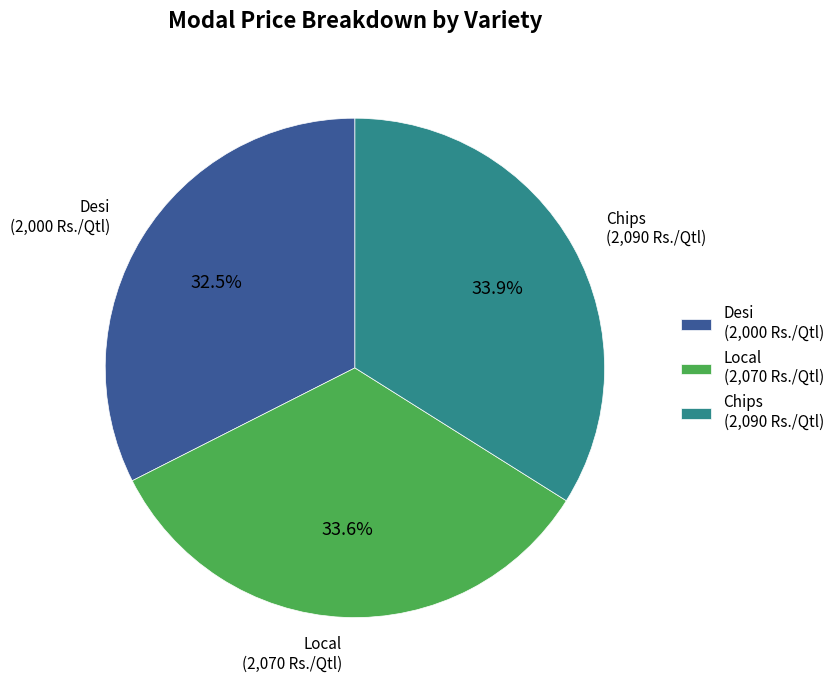

To the nearest percent, what is the difference between the largest and smallest slice percentages?

1%